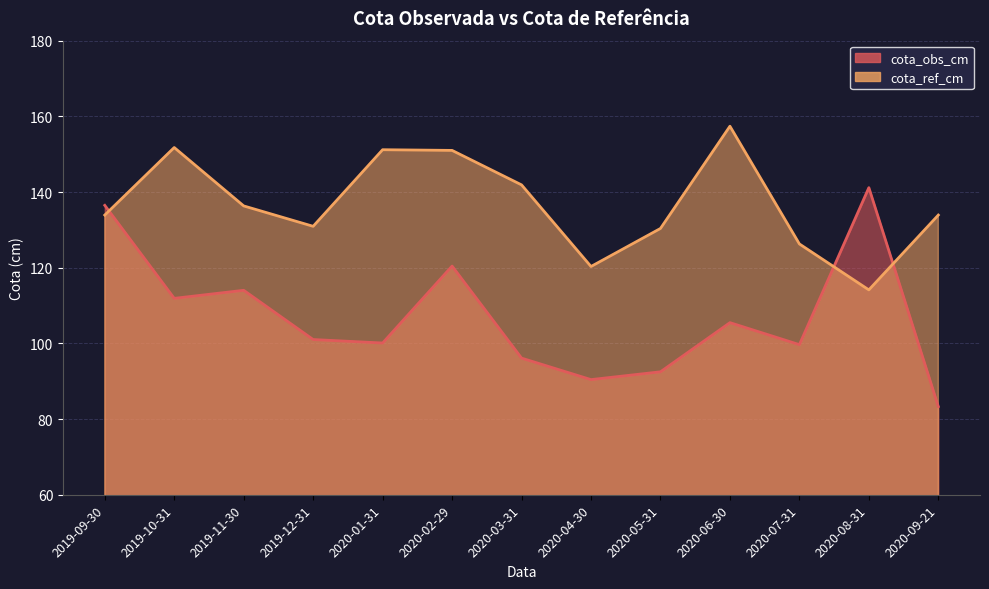

Which series has the largest range (max minus min)?

cota_obs_cm